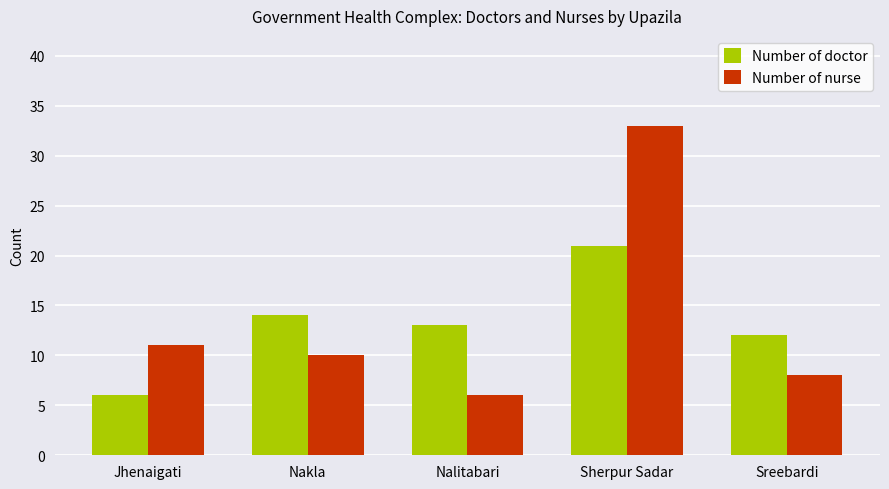

True or false: Number of nurse has a value of 5 at Jhenaigati.

False